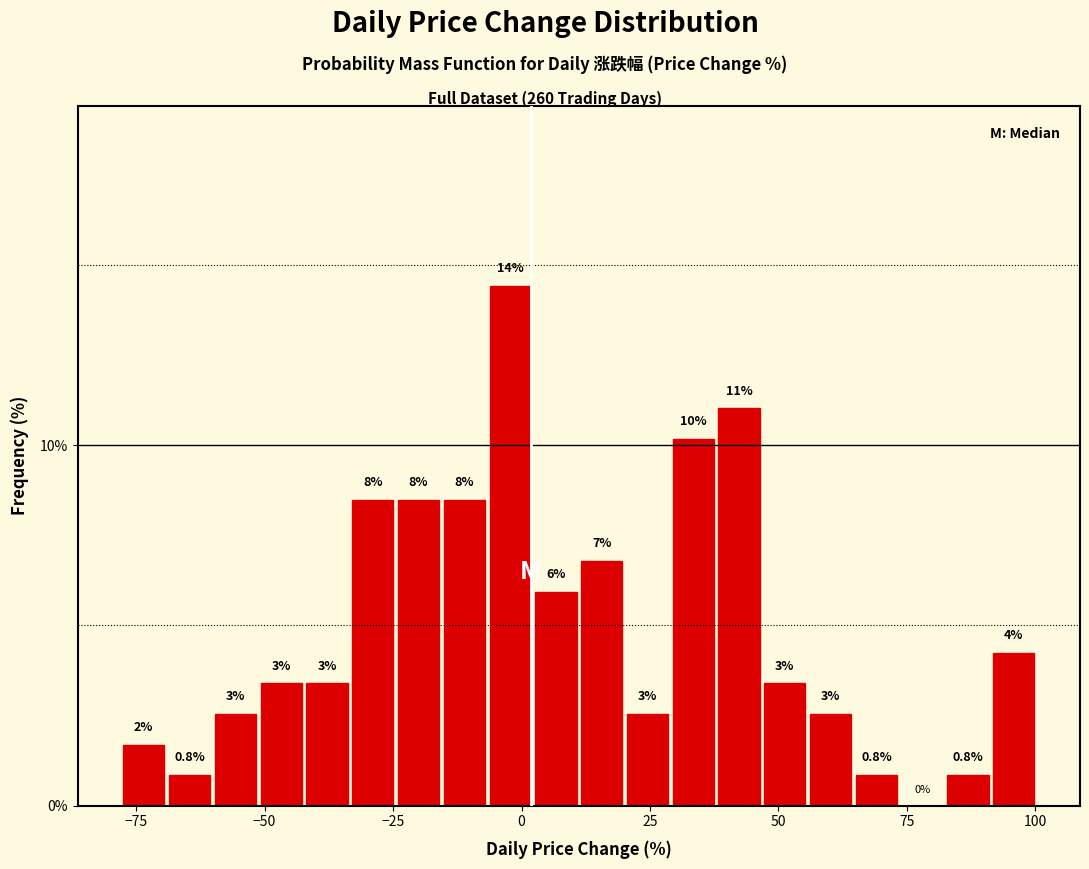

Read against the x-axis, roughly where is the centre of the tallest bar?

0